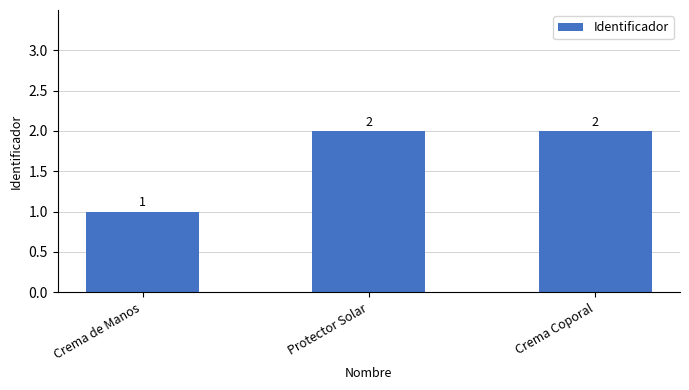

Which label corresponds to the smallest value in the chart?

Crema de Manos